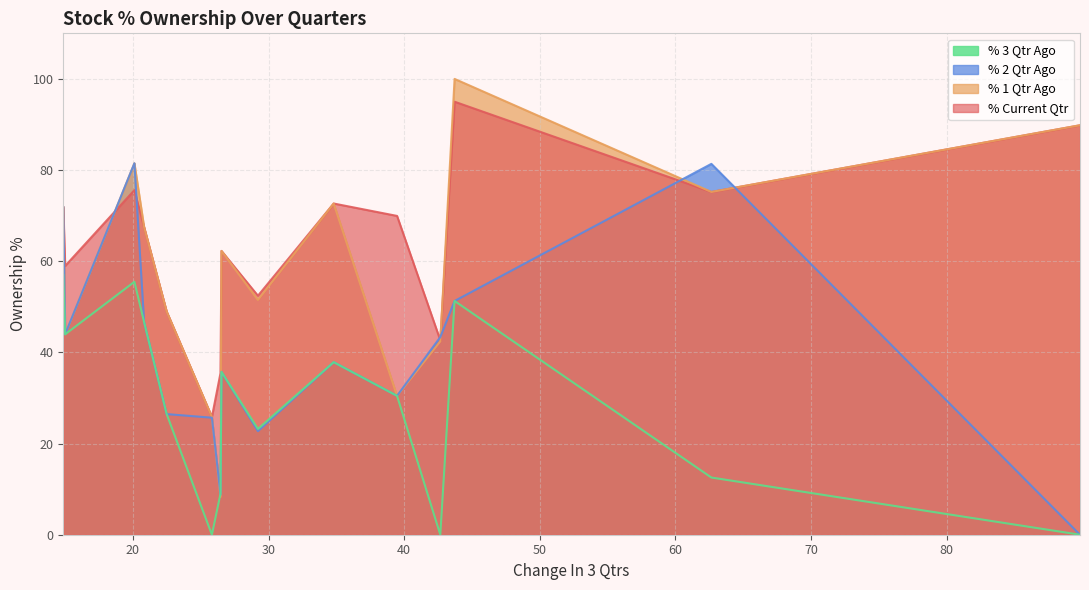

Which series has the largest range (max minus min)?

% 1 Qtr Ago